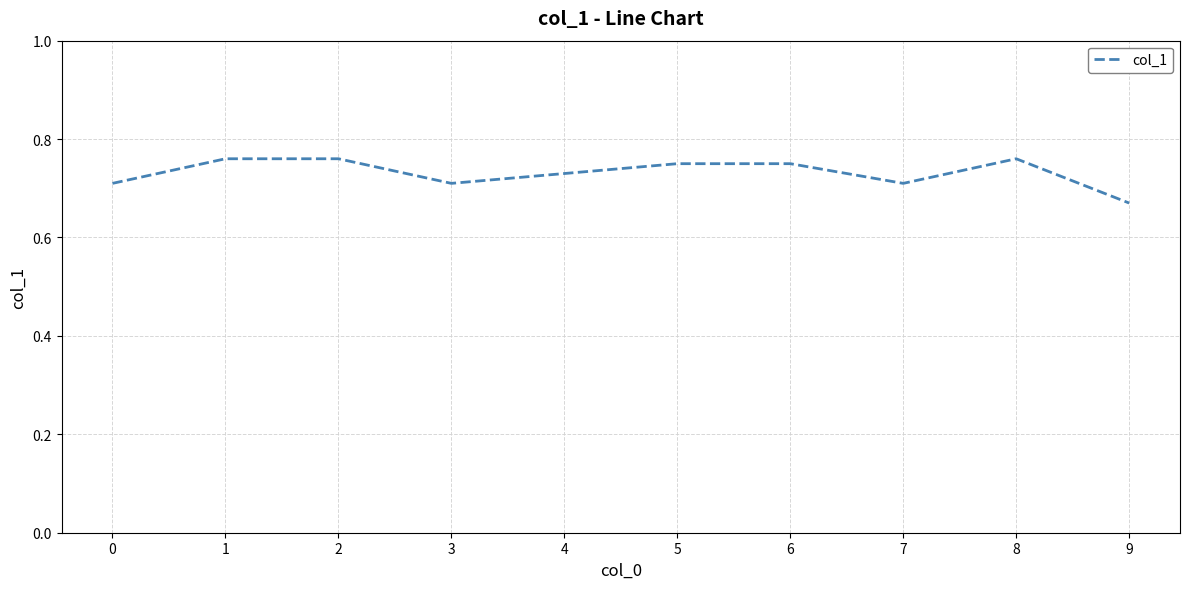

Where is the data nearest to the value 0?

9